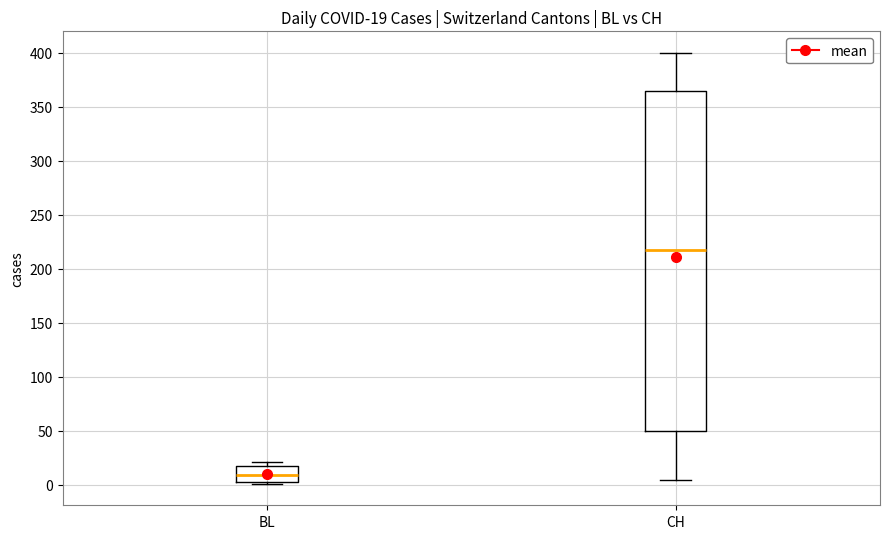

Which box's median line is the lowest?

BL